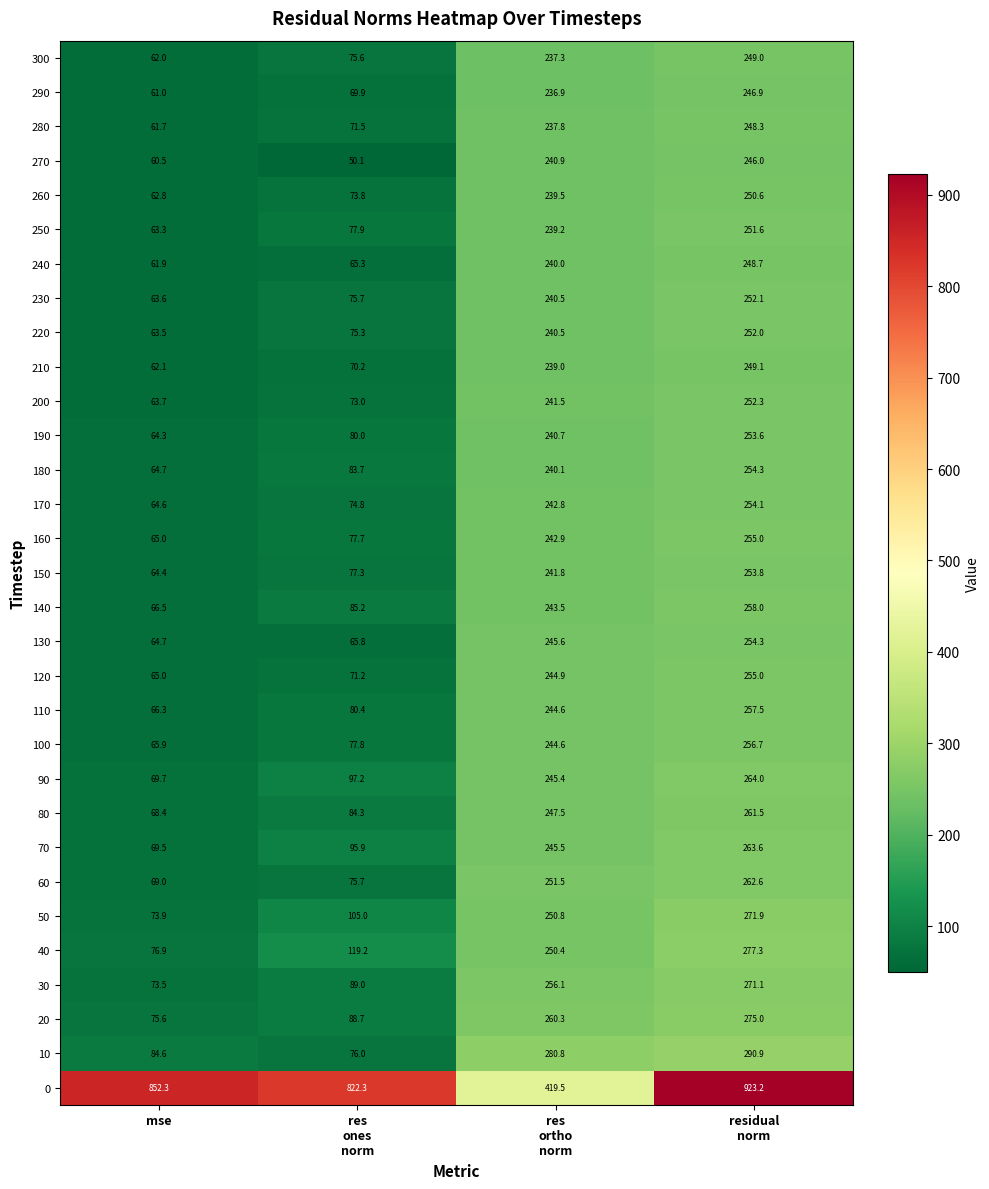

True or false: 180 has a value of 17.1 at mse.

False